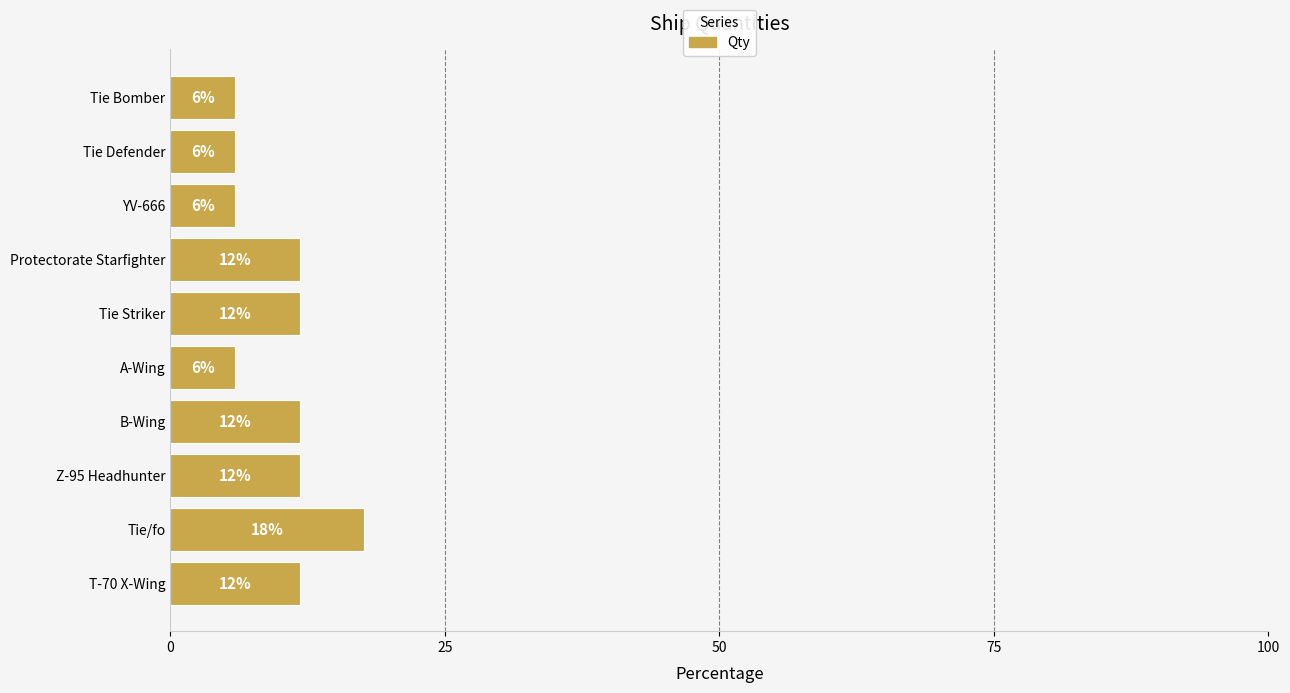

Are the bars horizontal?

Yes